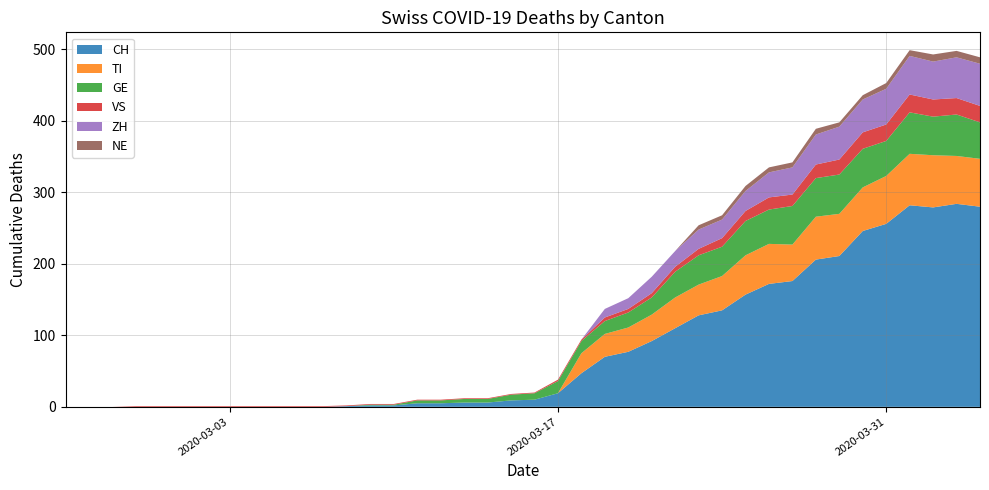

Reading left to right, what are all the values shown in this chart?

CH: 0	0	0	0	0	0	0	0	0	0	0	0	1	2	2	5	5	6	6	9	10	19	47	70	77	92	110	128	135	157	172	176	206	211	246	256	282	279	284	280
TI: 0	0	0	0	0	0	0	0	0	0	0	0	0	0	0	0	0	0	0	0	0	0	28	32	34	37	43	43	48	55	56	51	60	59	61	67	72	73	67	67
GE: 0	0	0	0	0	0	0	0	0	0	0	0	0	1	1	4	4	5	5	8	9	17	17	18	21	24	36	41	41	48	48	54	54	55	54	49	58	54	58	51
VS: 0	0	0	1	1	1	1	1	1	1	1	1	1	1	1	1	1	1	1	1	1	2	2	5	5	6	7	9	12	14	17	16	19	21	23	23	25	24	23	23
ZH: 0	0	0	0	0	0	0	0	0	0	0	0	0	0	0	0	0	0	0	0	0	0	0	12	15	23	22	27	26	28	35	38	42	46	46	50	54	53	57	59
NE: 0	0	0	0	0	0	0	0	0	0	0	0	0	0	0	0	0	0	0	0	0	0	0	0	0	0	0	6	6	7	7	7	8	6	6	8	8	10	9	9